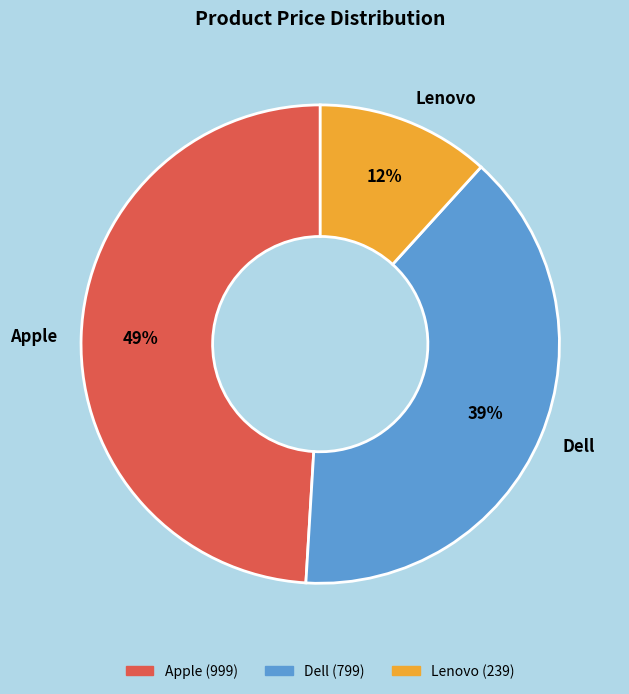

Is there any slice that represents more than half of the pie?

No